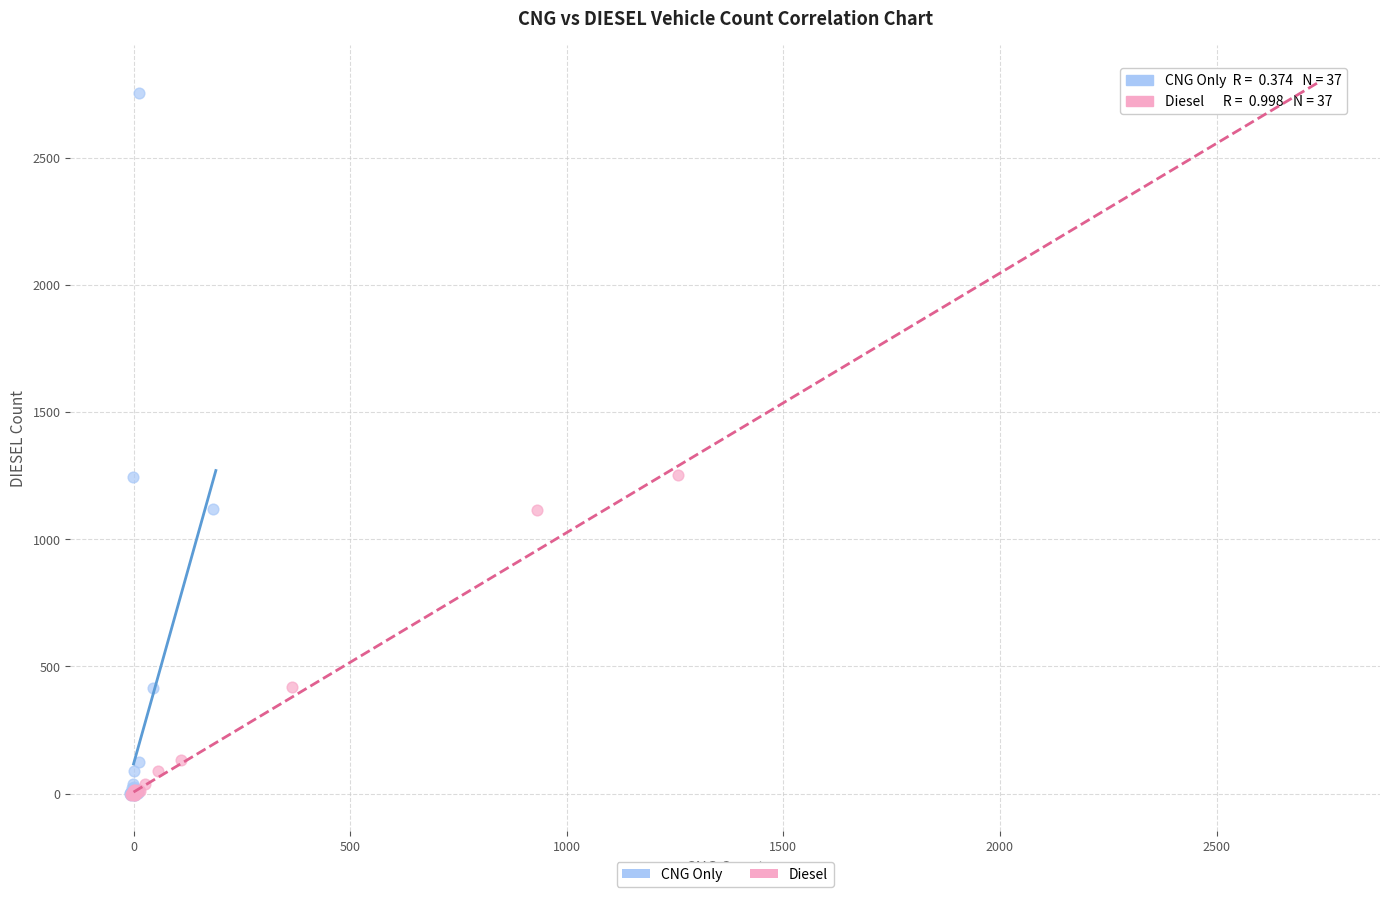

What are all the series names shown in the legend?

CNG Only, Diesel